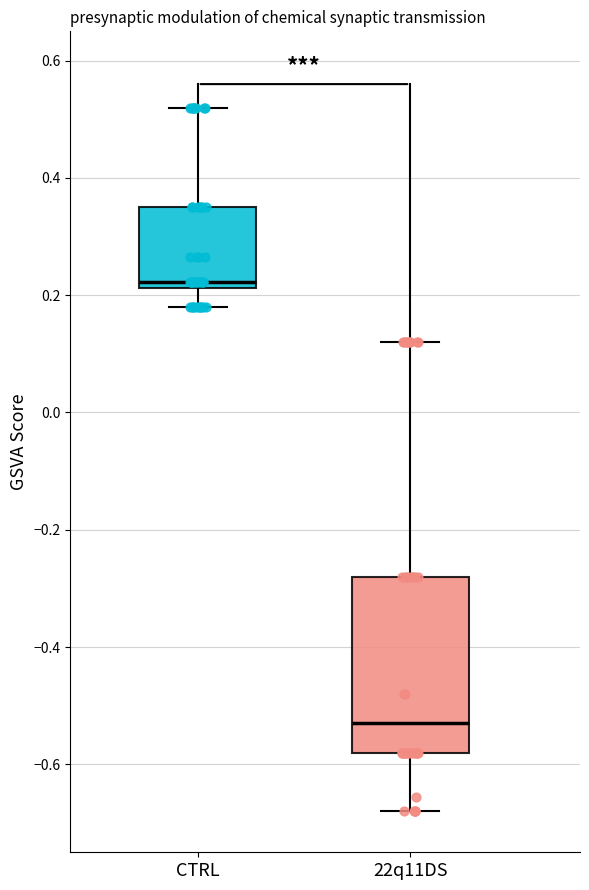

Reading left to right, read every box against the y-axis: the position of its median line, the range the box covers, and the ends of its whiskers. The values are not printed on the chart, so give them approximately, as read against the axis.

CTRL: median 0.22 (just above the box's lower edge), box 0.22 to 0.36, whiskers 0.18 to 0.52
22q11DS: median -0.52, box -0.58 to -0.28, whiskers -0.68 to 0.12